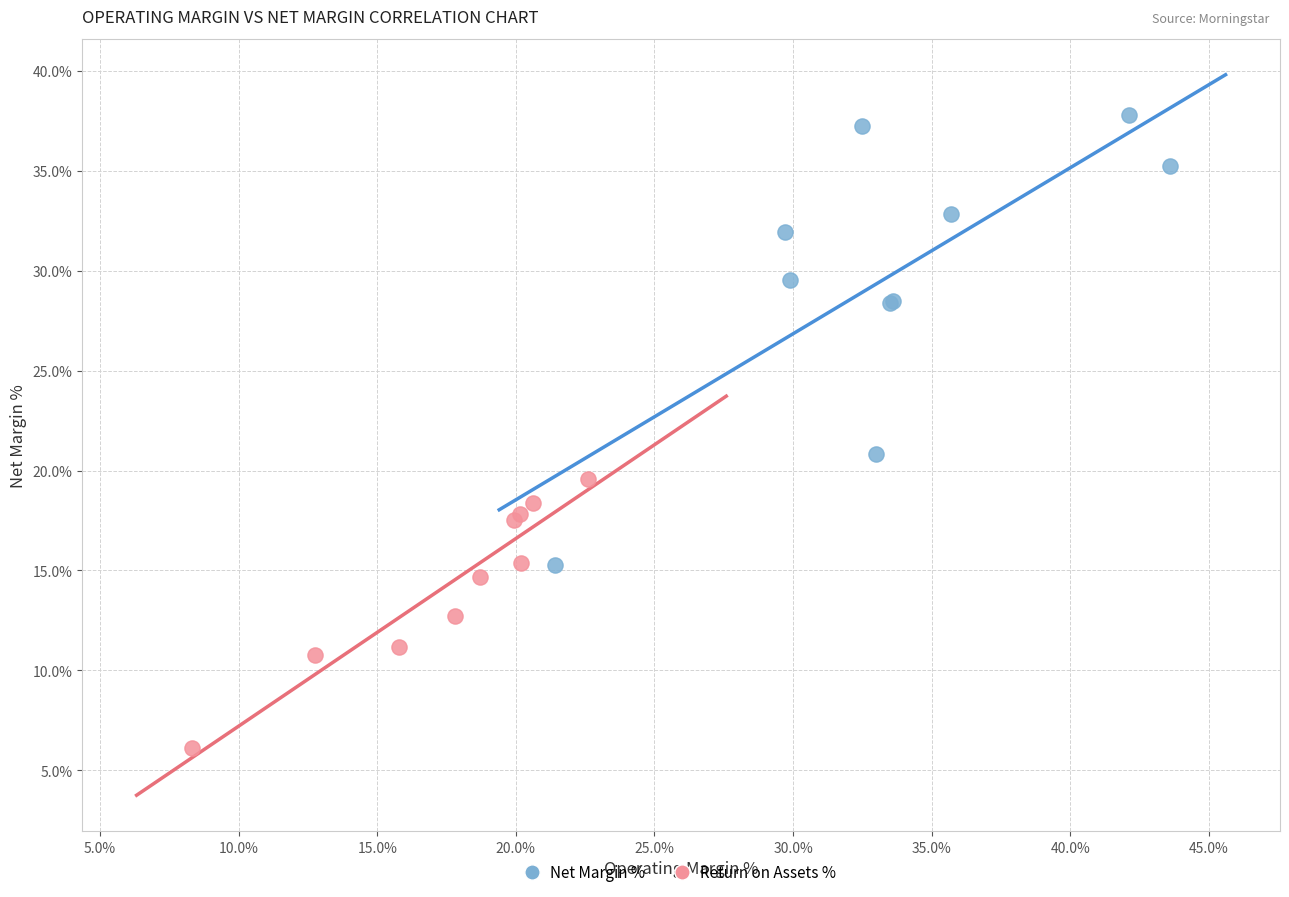

Which series reaches the maximum Y coordinate?

Net Margin %